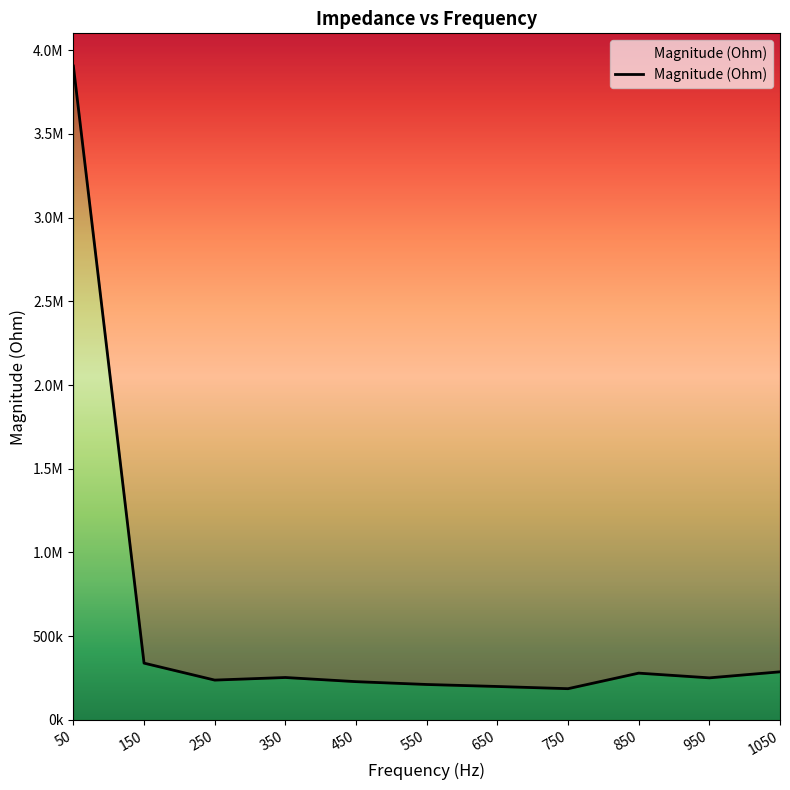

The value at 1050 is 384662.4. True or false?

False